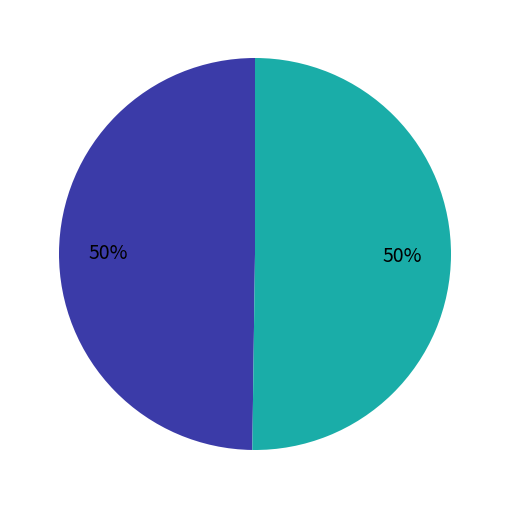

To the nearest percent, what is the average slice percentage?

50%